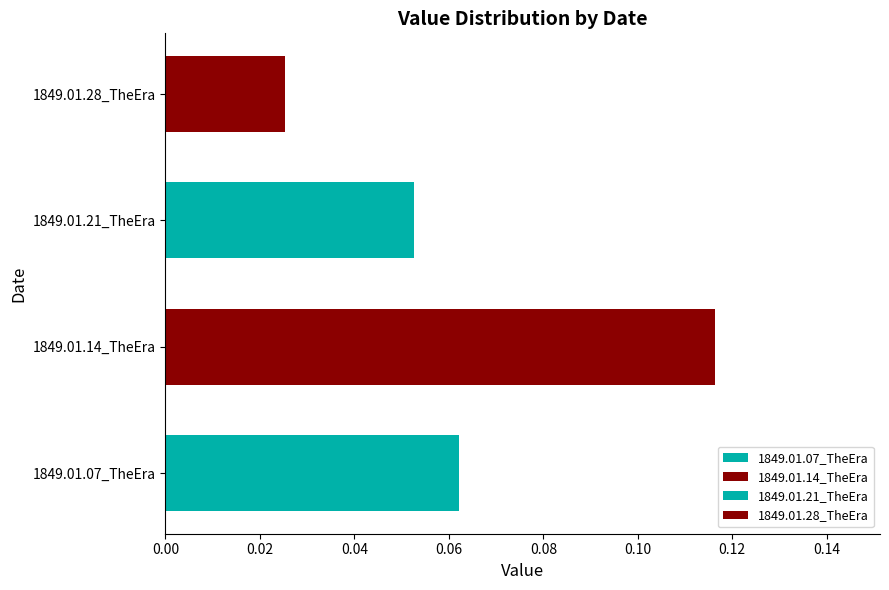

Which category has the lowest value across all series?

1849.01.28_TheEra